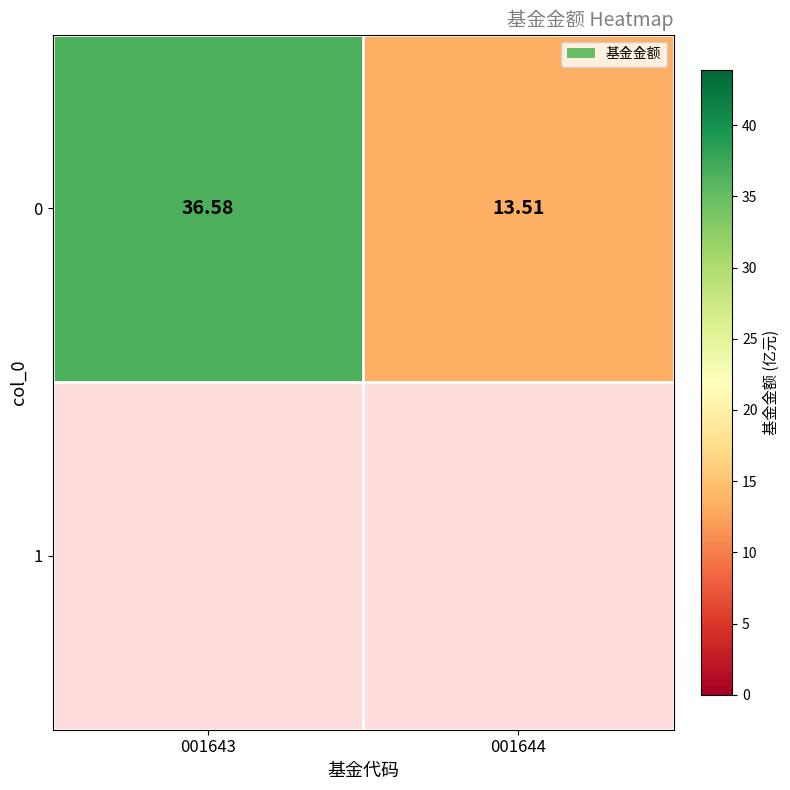

List the labels in order of value, smallest first.

001644, 001643